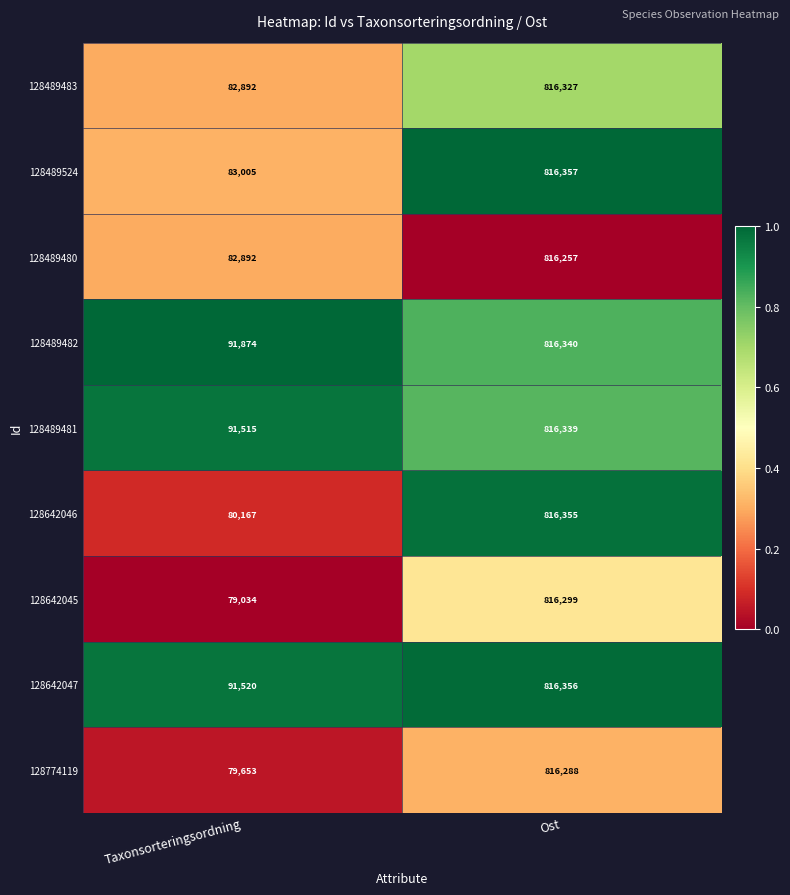

What is the average value of the 128642047 series?

453938